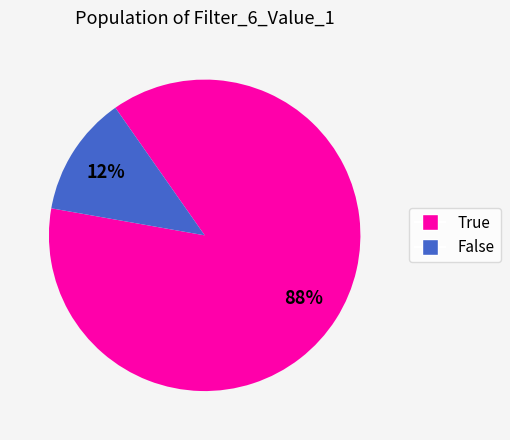

To the nearest percent, what is the average slice percentage?

50%